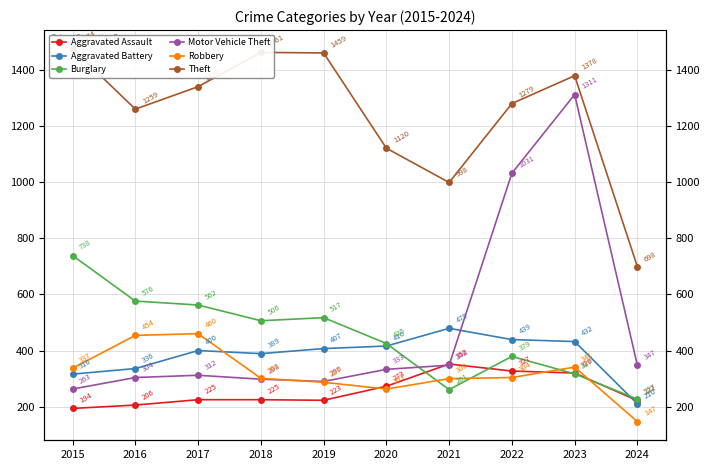

At which label does Aggravated Battery reach its peak?

2021